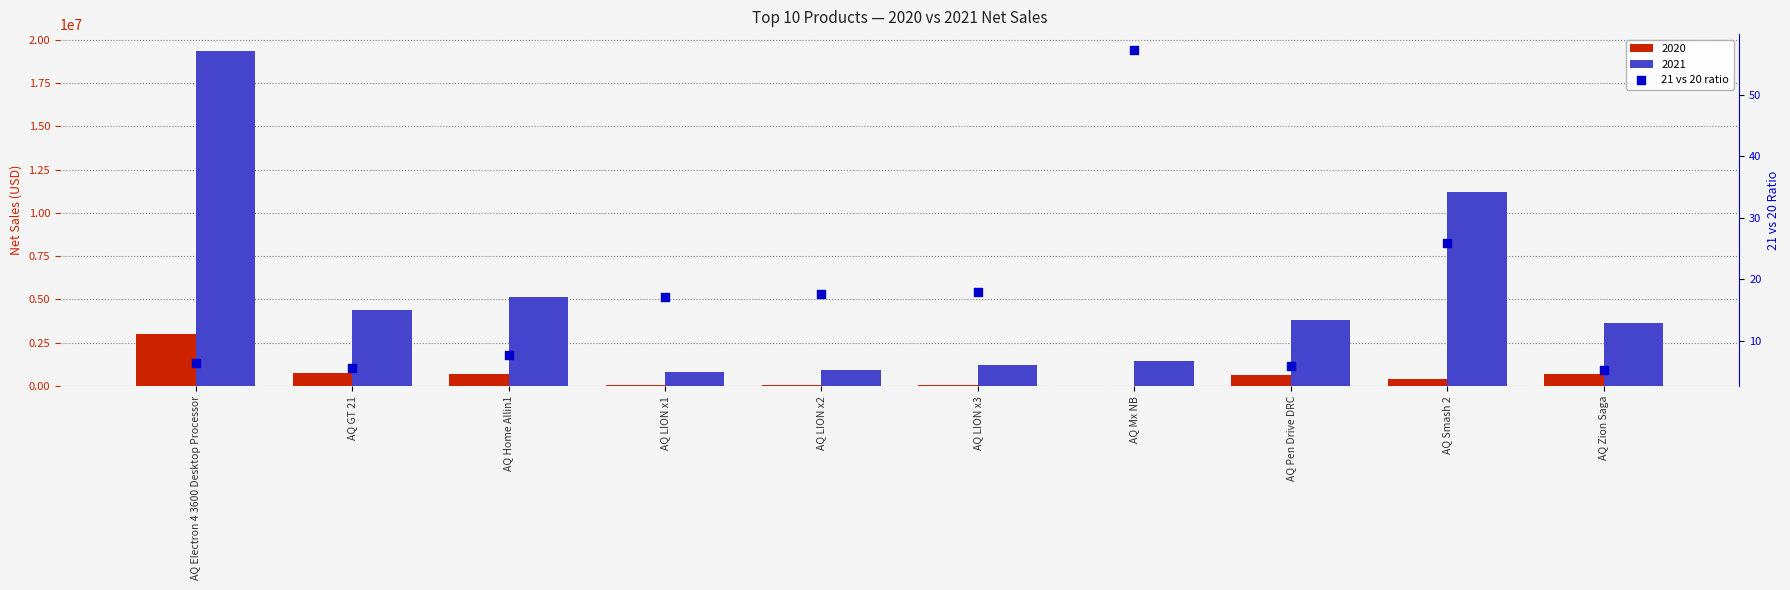

Between AQ LION x3 and AQ Mx NB, which is larger?

AQ Mx NB